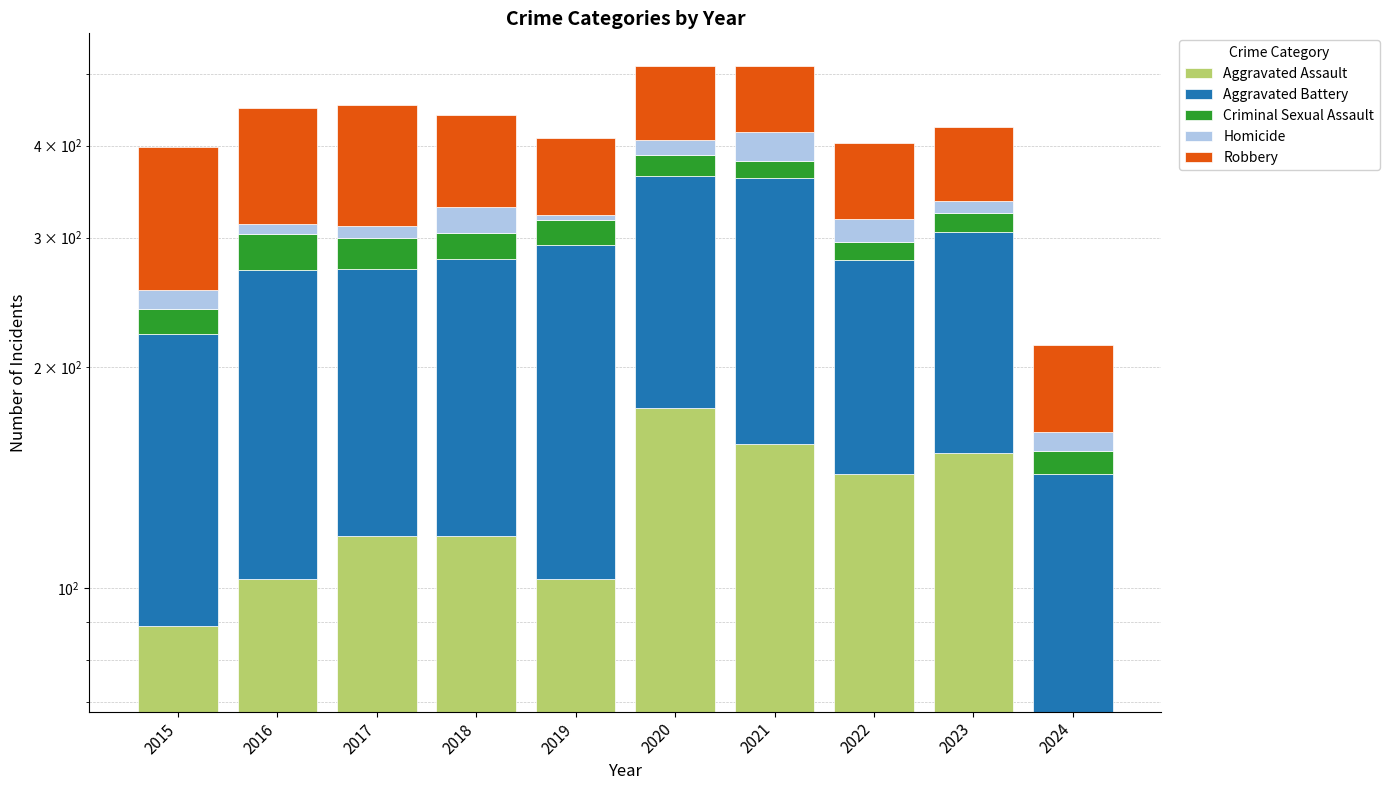

List the labels in order of Criminal Sexual Assault value, smallest first.

2024, 2022, 2015, 2021, 2023, 2018, 2019, 2020, 2017, 2016